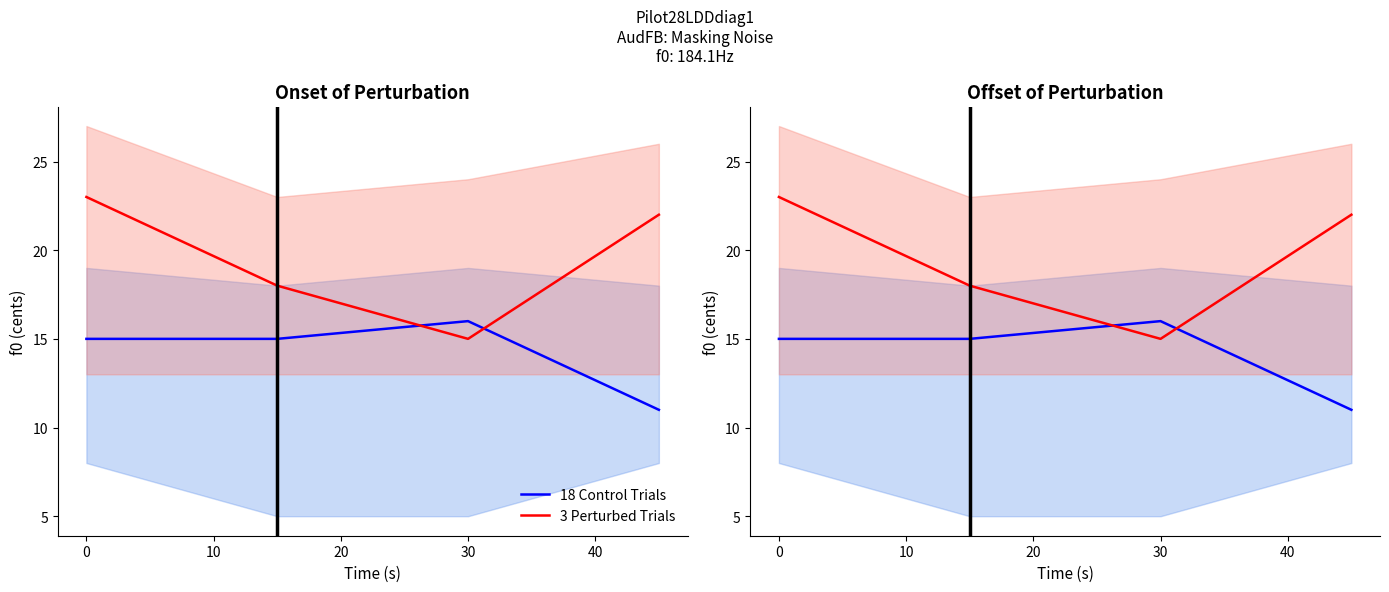

What position from the right is 20?

1